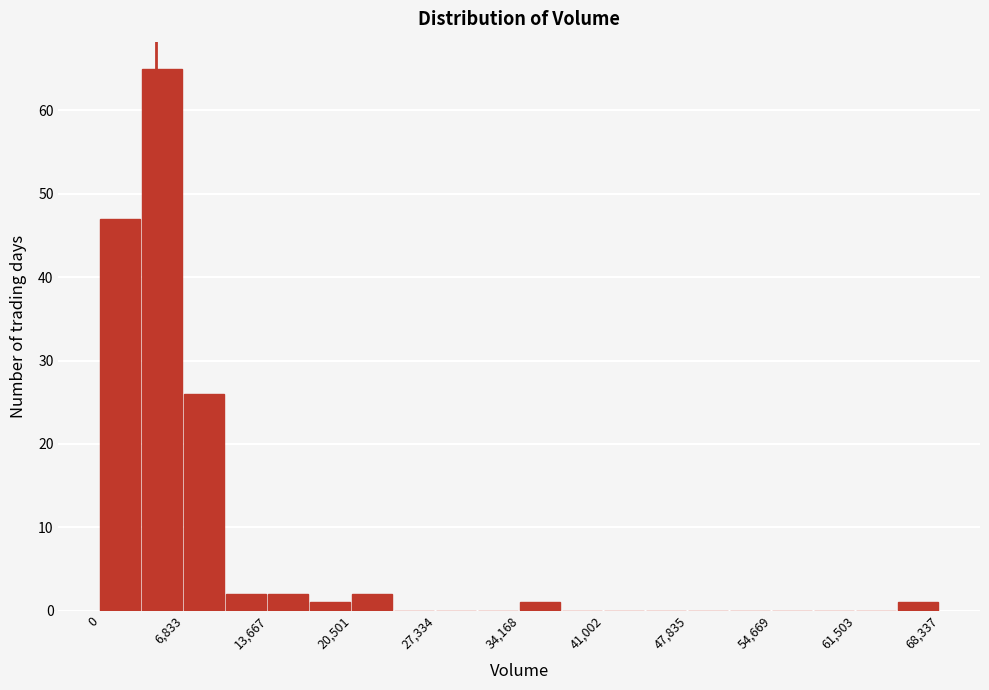

Around what value on the x-axis is the tallest bar? Give the approximate position of its centre, as read against the axis.

5000